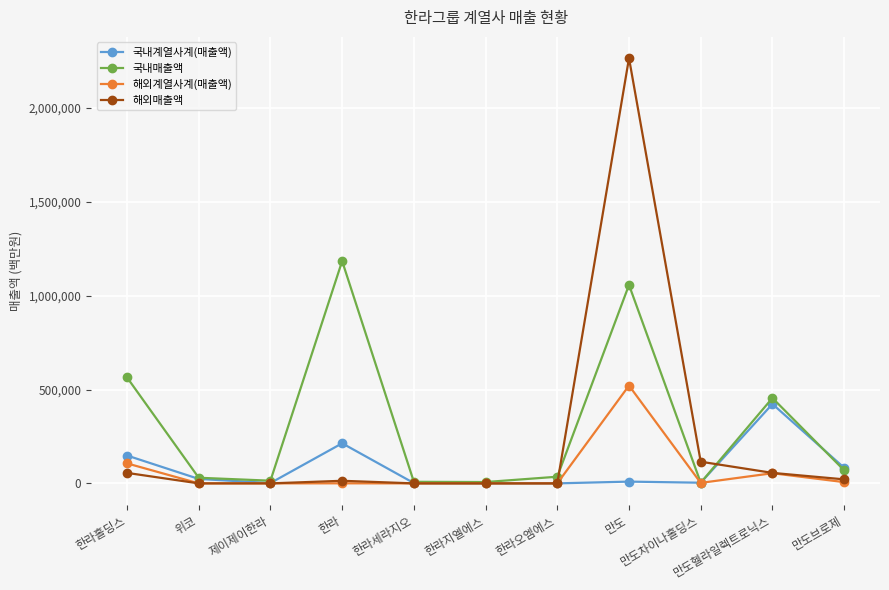

At which label does 해외계열사계(매출액) first exceed 310?

한라홀딩스